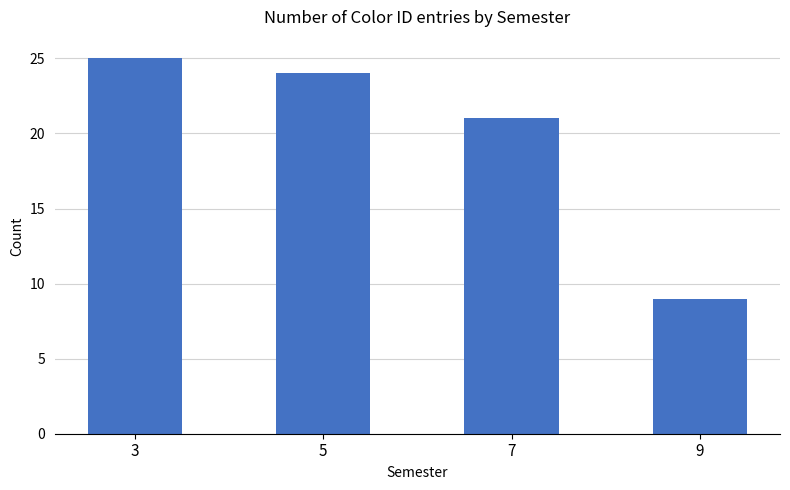

Read the value at 7.

21